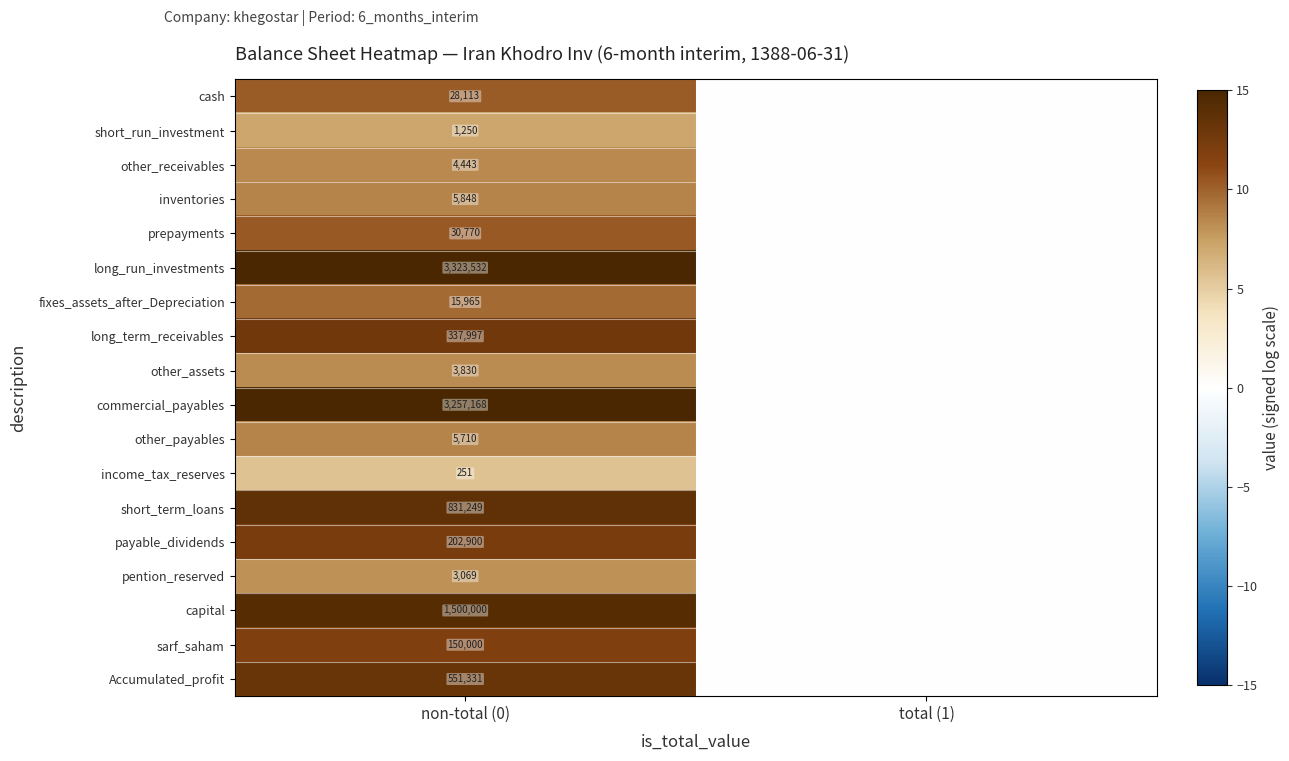

What is the difference between the highest and lowest values at non-total (0)?

3323281